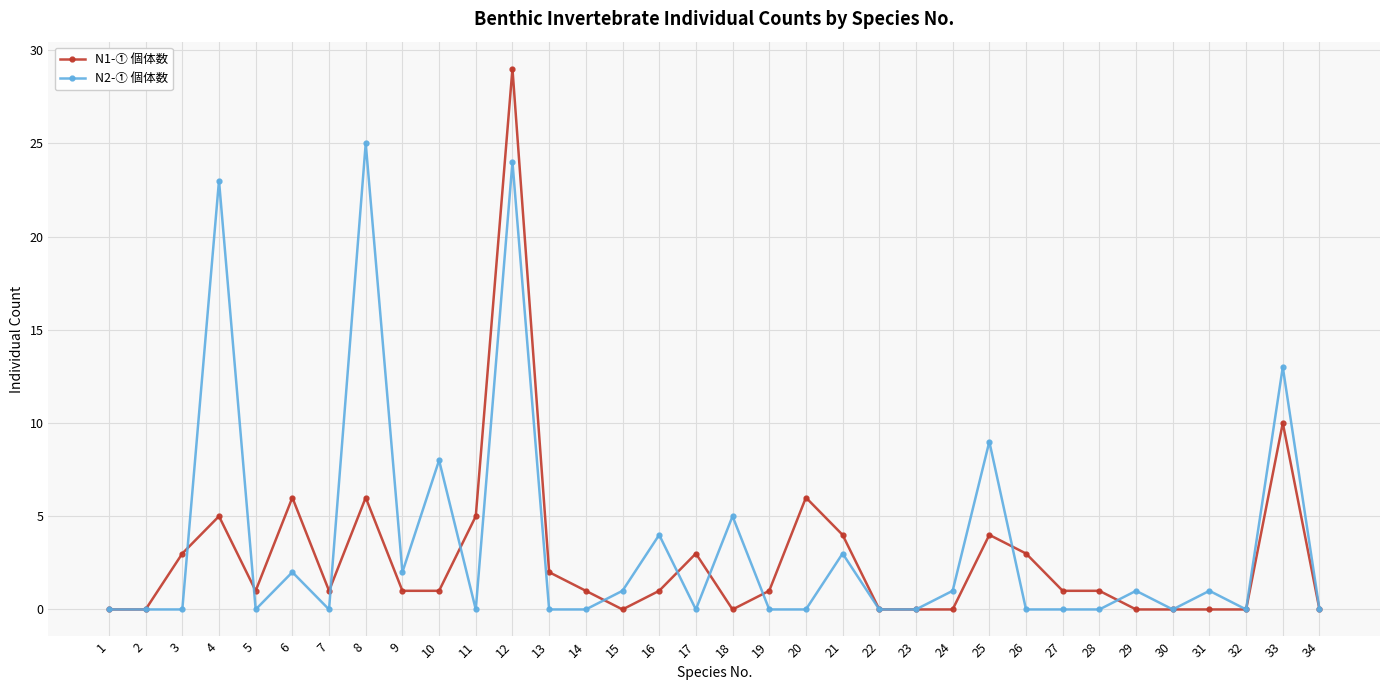

What is the total value across all series at 19?

1